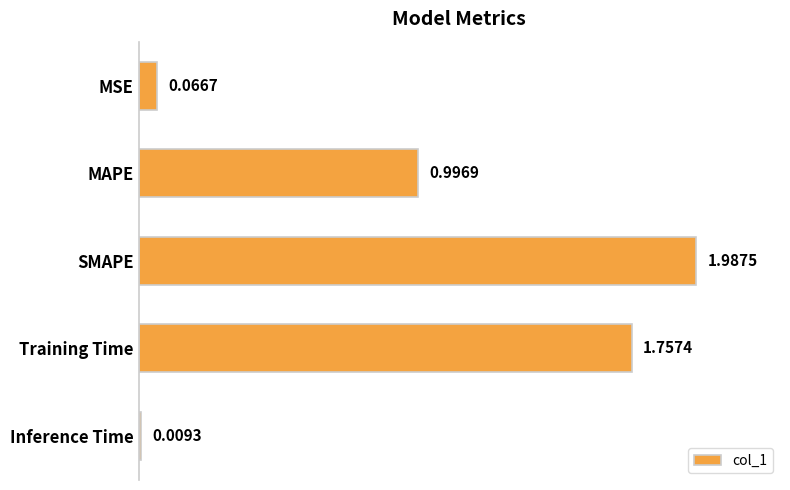

Does the chart contain any negative values?

No